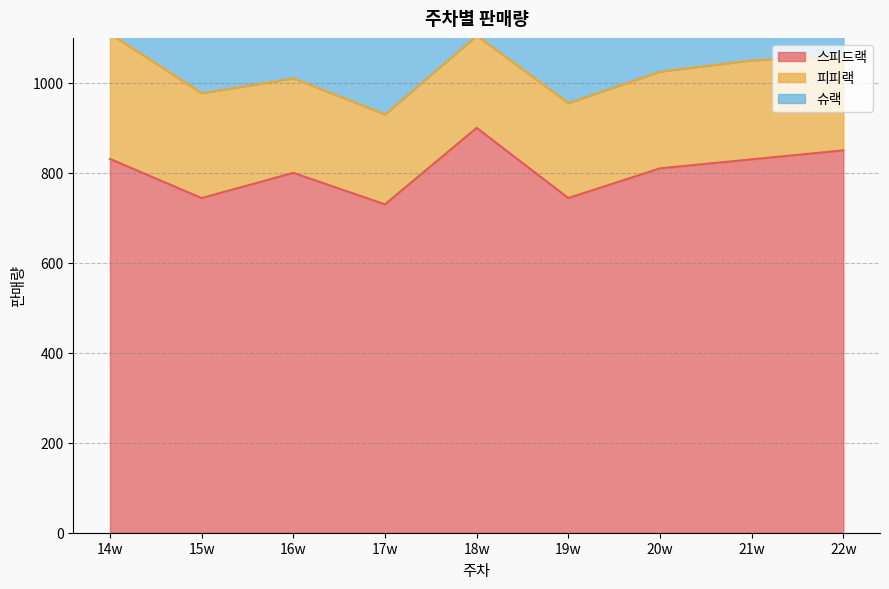

What is the spread (max minus min) of values at 15w?

529